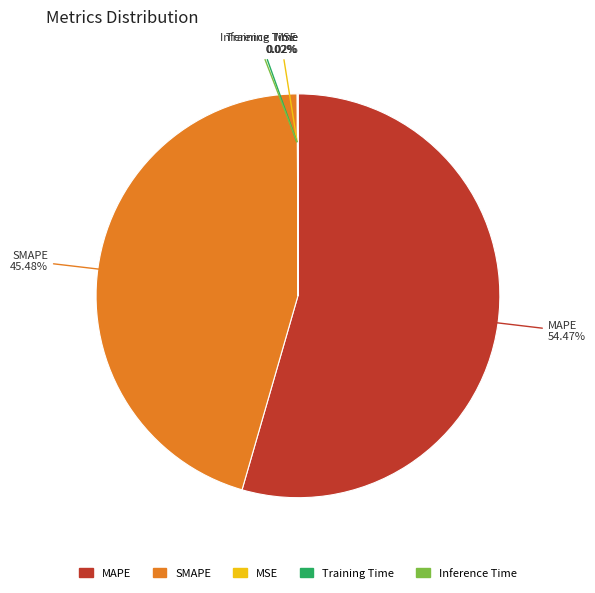

What is the largest slice in the pie chart?

MAPE